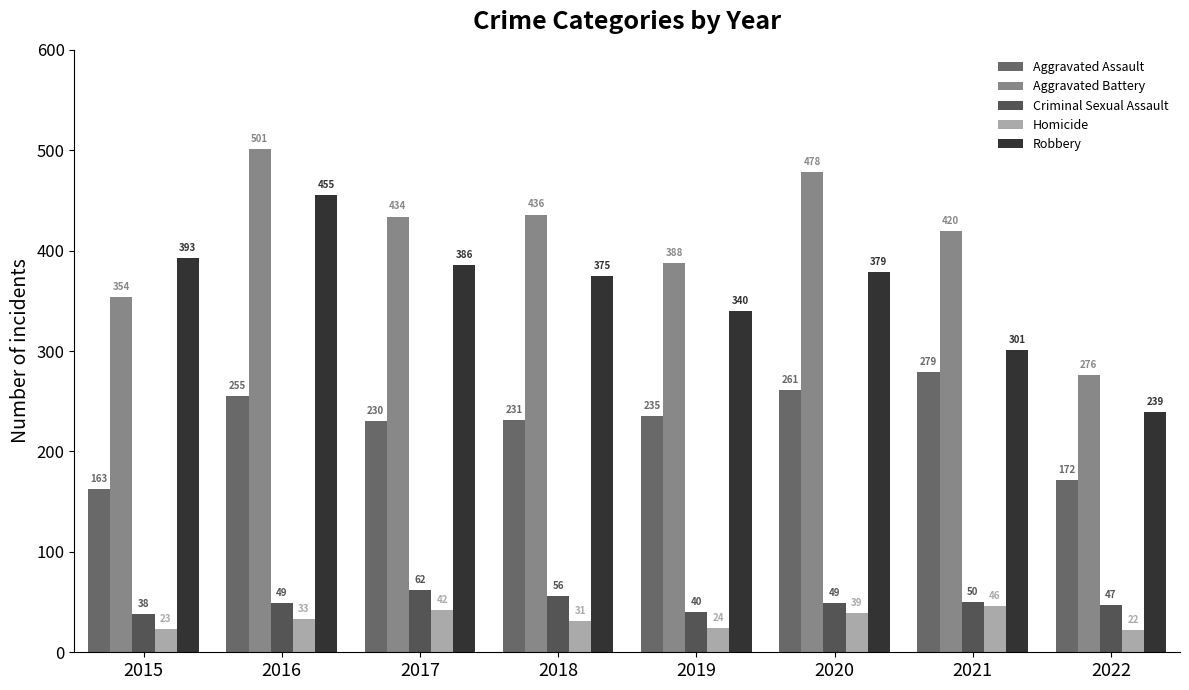

What is the average value of the Aggravated Assault series?

228